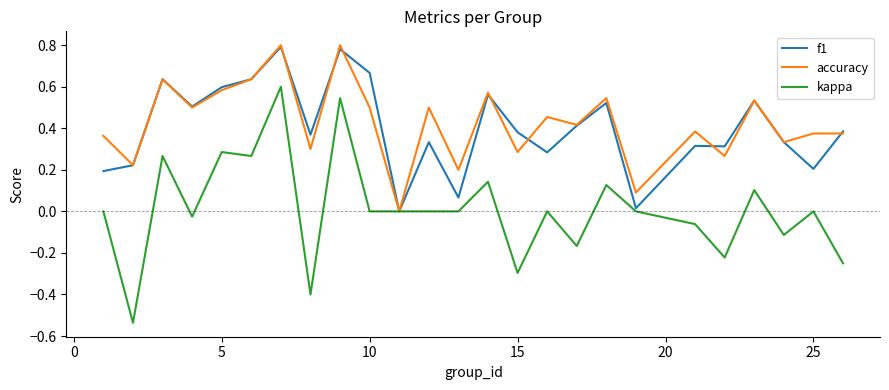

What are all the series names shown in the legend?

f1, accuracy, kappa